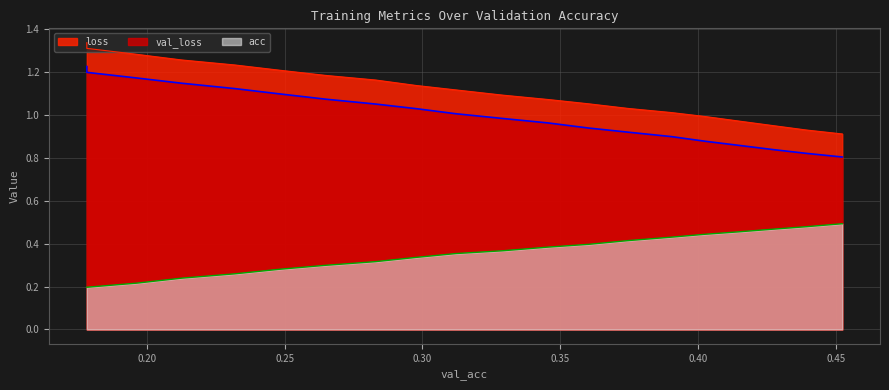

What is the average value of the acc series?

0.4